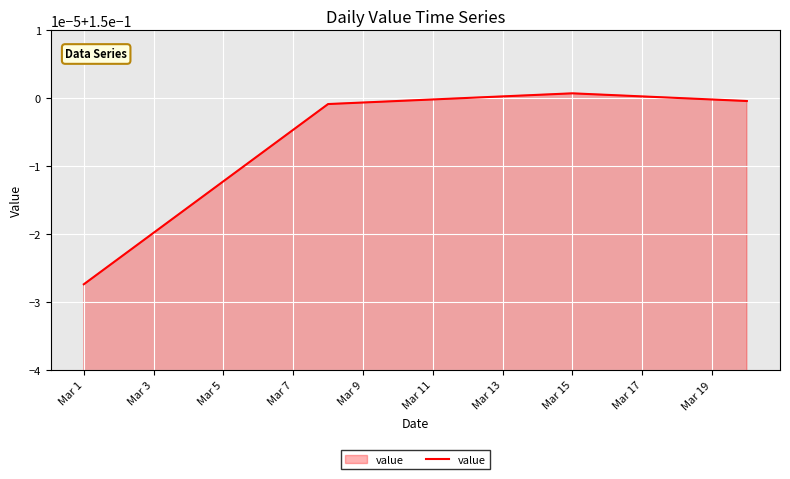

At which category does the data reach its first local peak?

Mar 15